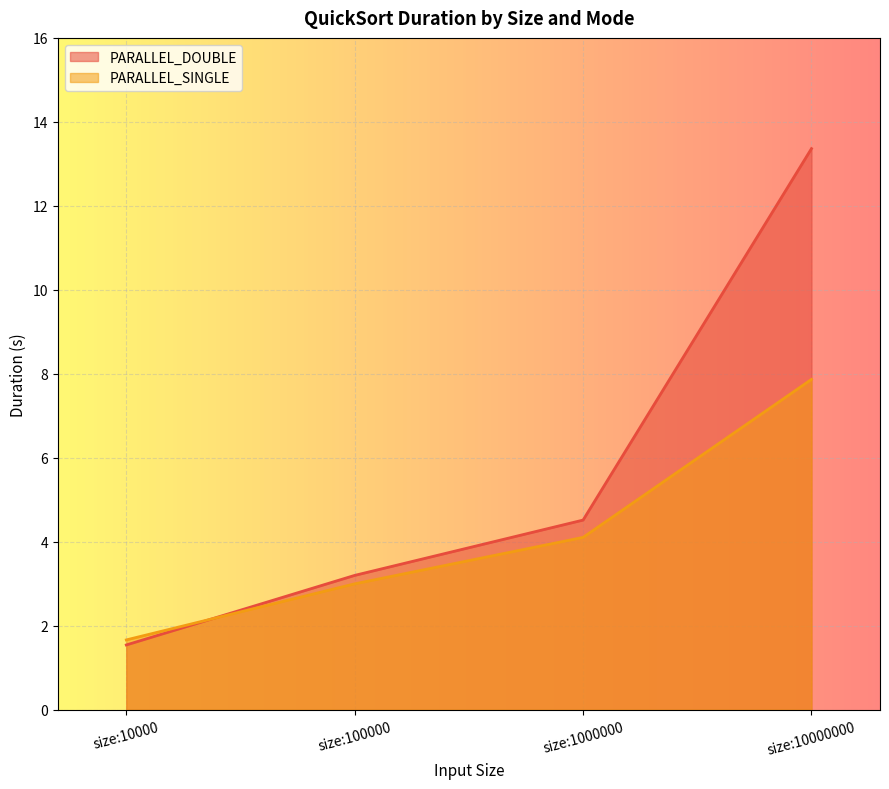

Is it true that PARALLEL_DOUBLE equals 13.4 at size:10000000?

True